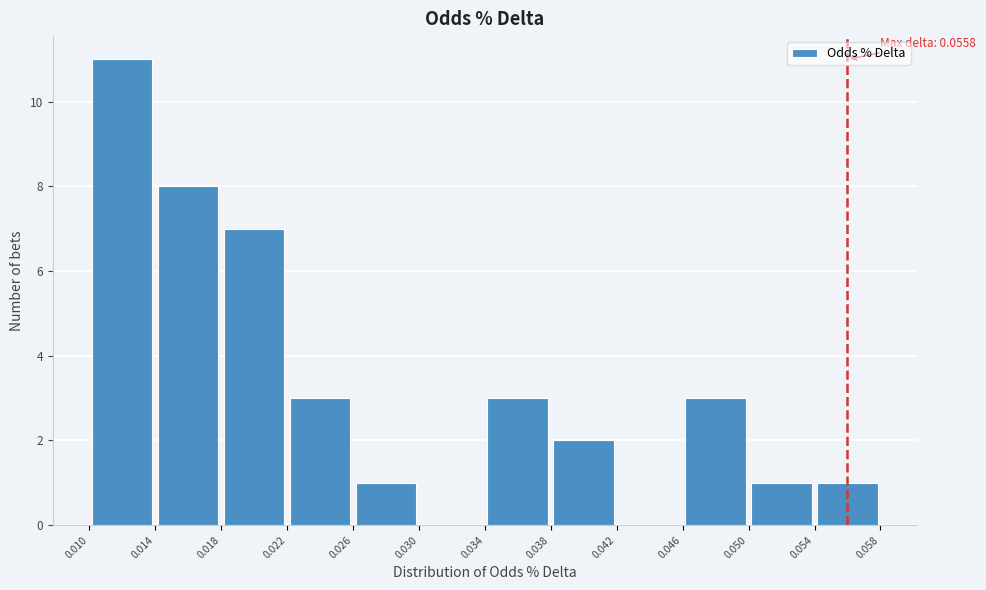

Over which range of the x-axis is the bar tallest?

0.010 to 0.014